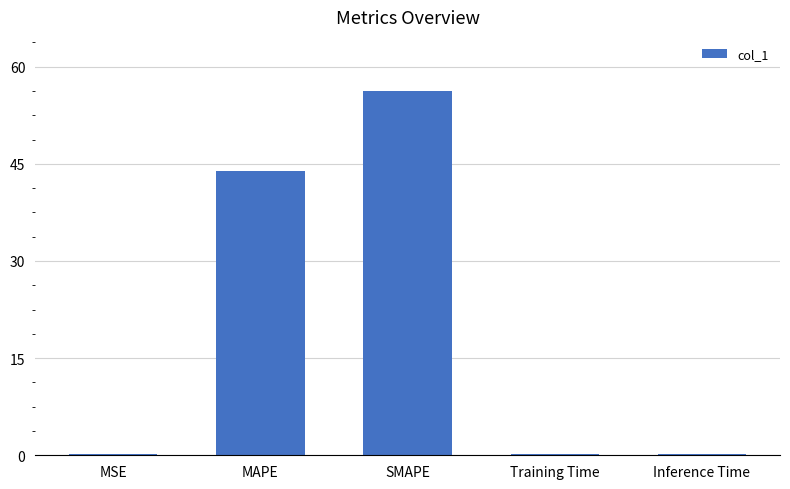

Approximately how many times larger is the value at MAPE compared to SMAPE?

0.8